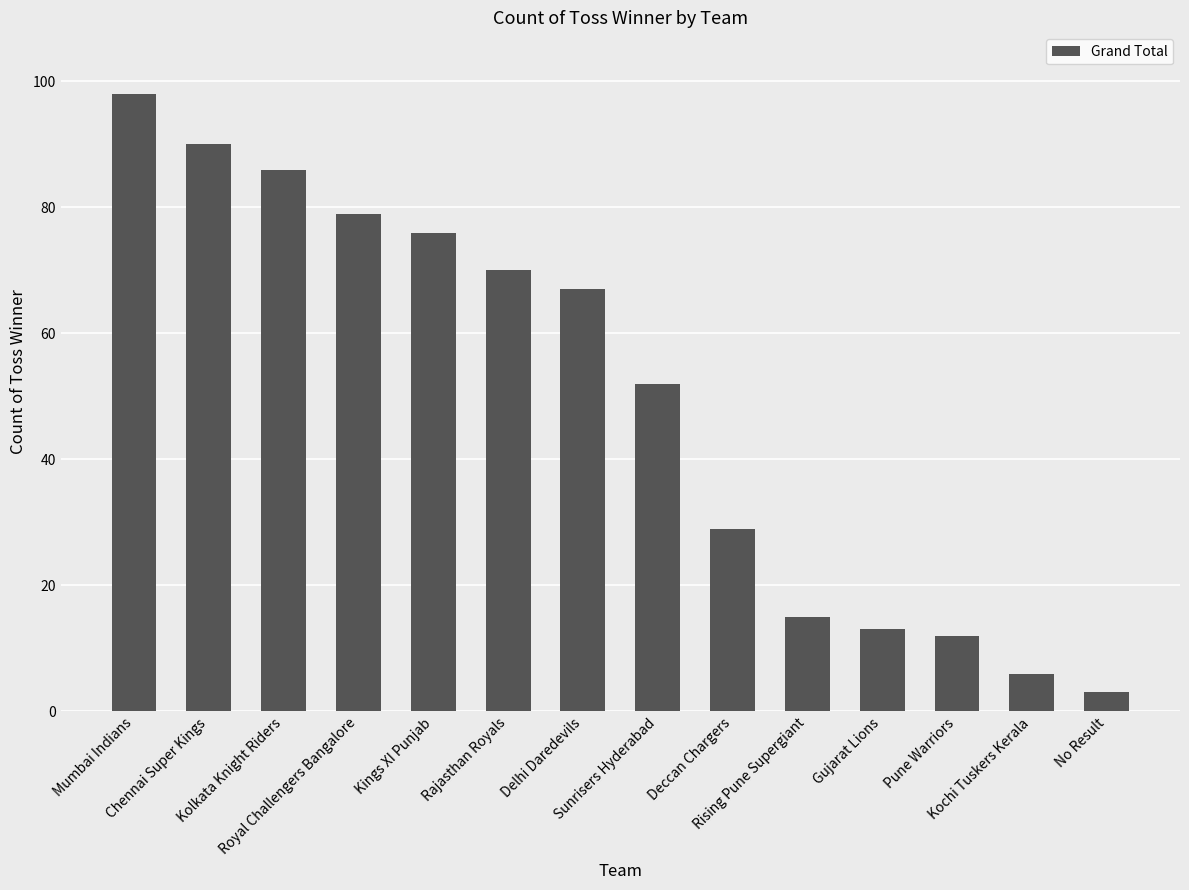

What is the greatest value displayed?

98